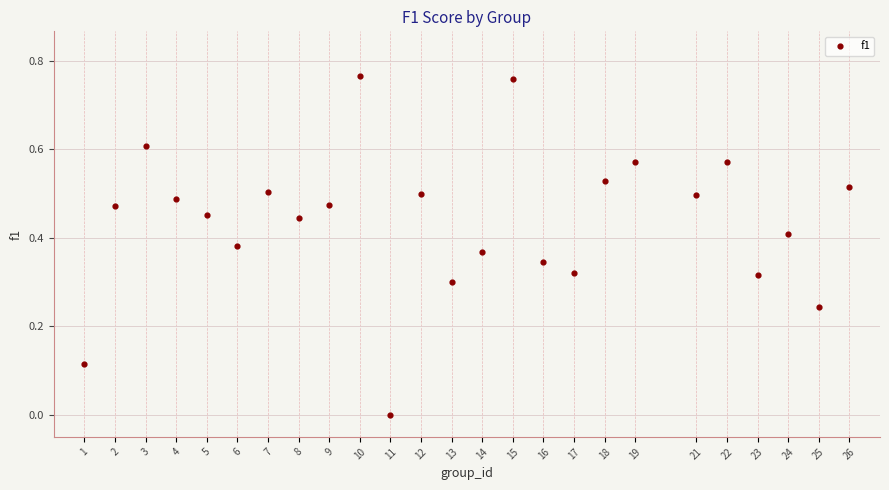

What is the range of X values (max minus min)?

25.0